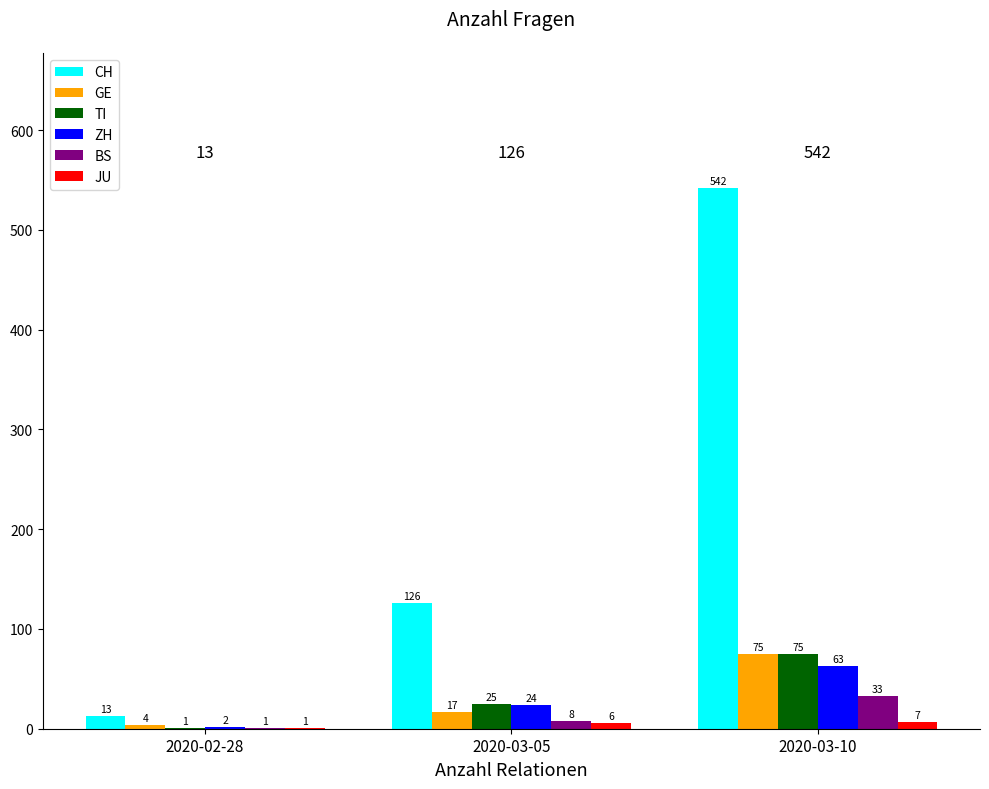

At which category is the sum across all series the highest?

2020-03-10